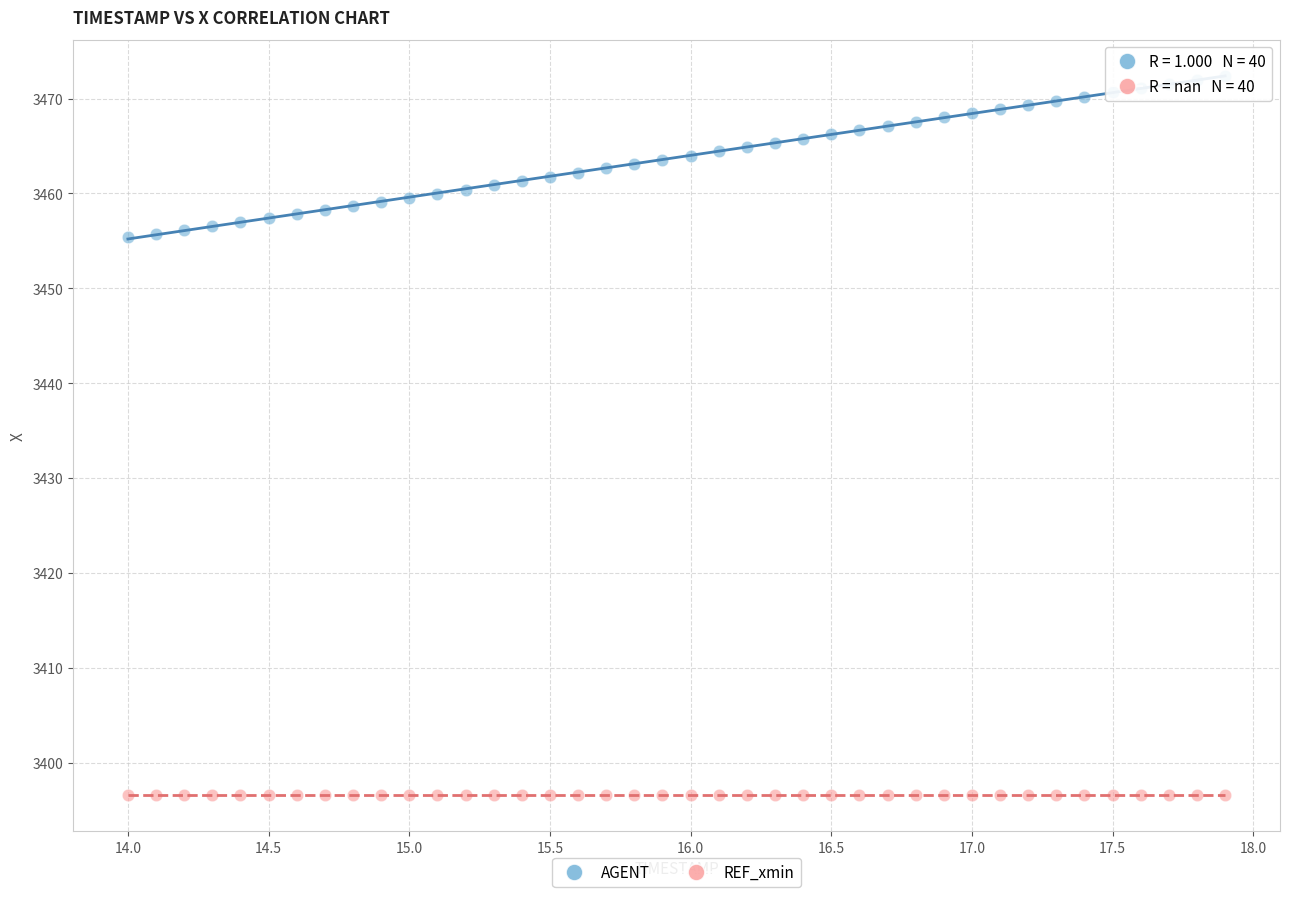

What are all the series names shown in the legend?

AGENT, REF_xmin